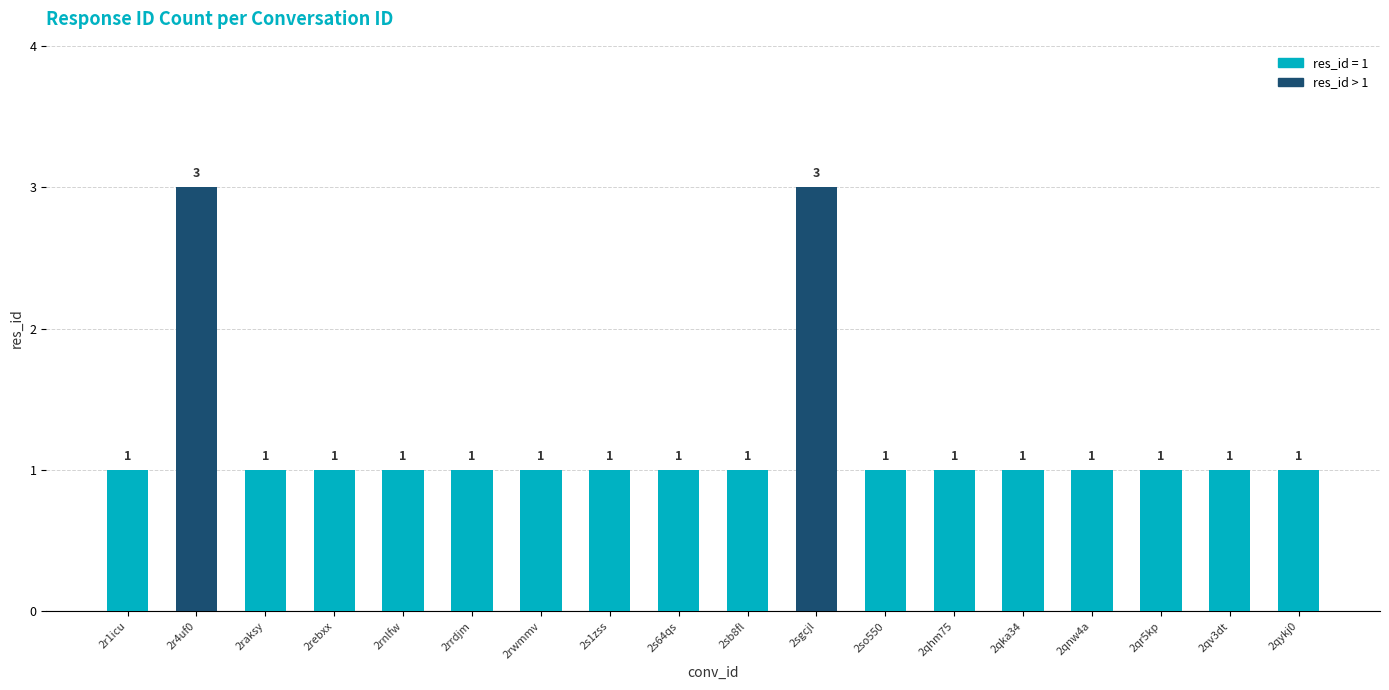

What is the label of the 13th bar from the left?

2qhm75